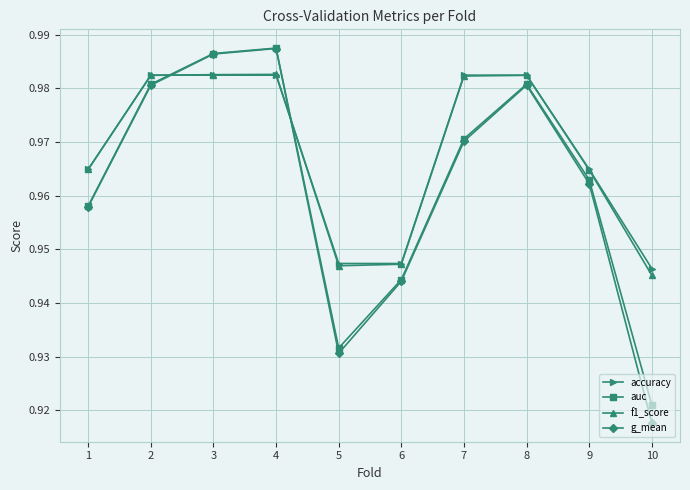

How many times do f1_score and auc cross each other?

2